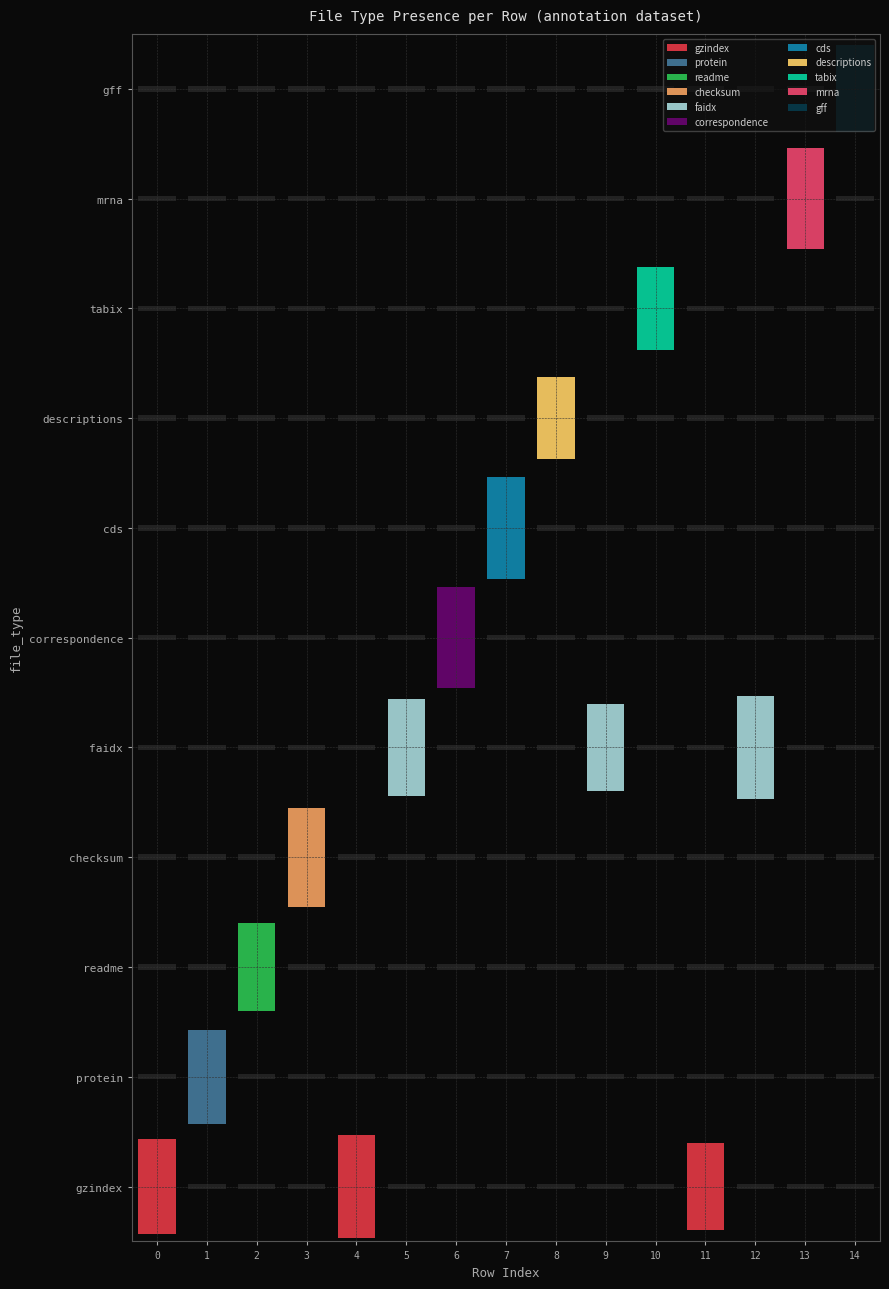

At how many categories does at least one series exceed 0?

15